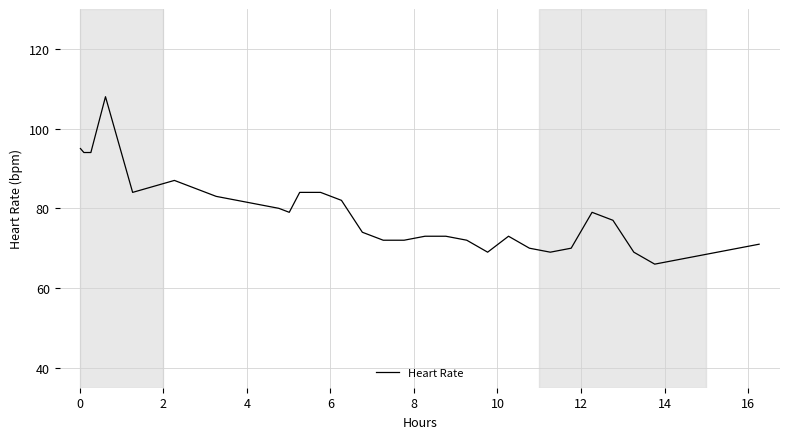

What is the minimum value shown in the chart?

66